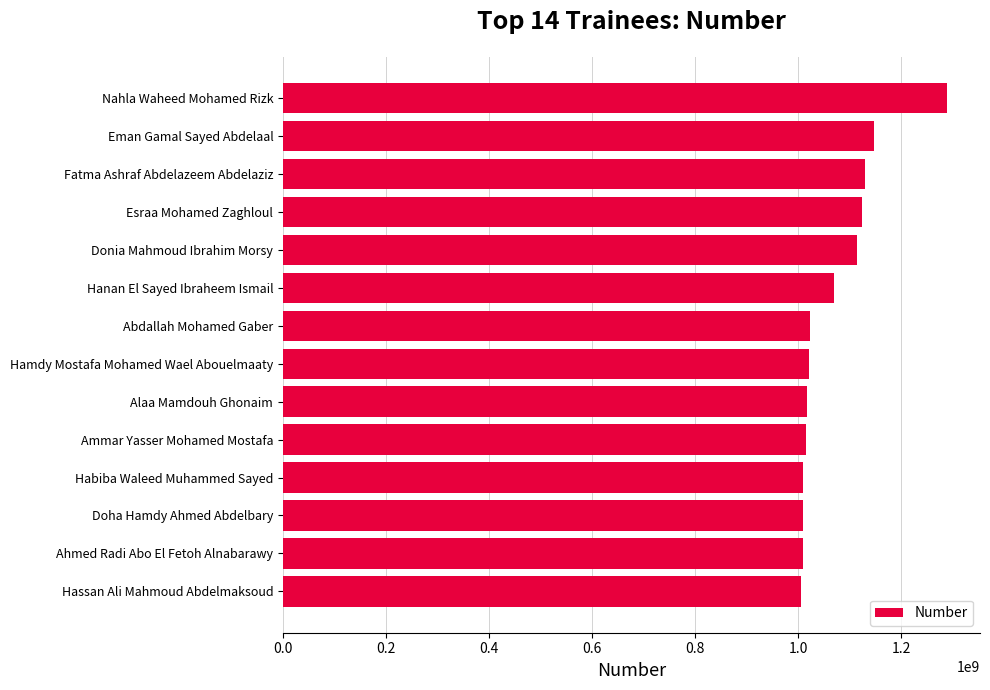

How many bars are there in total?

14